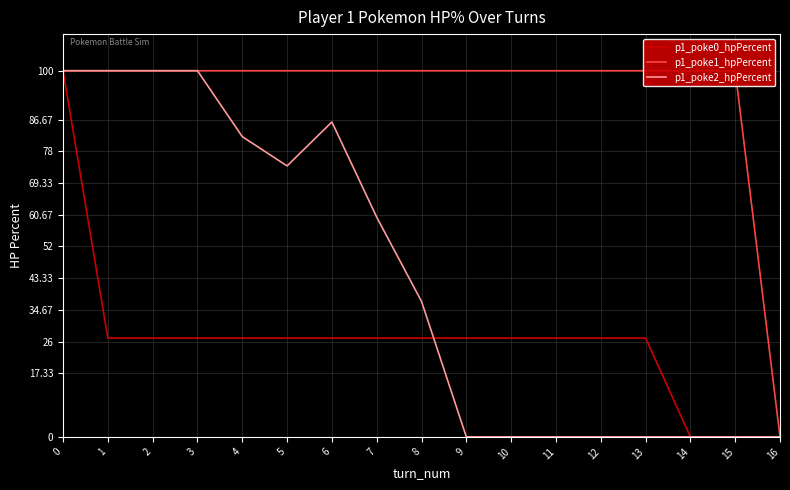

How many data points in p1_poke2_hpPercent are less than 37?

8